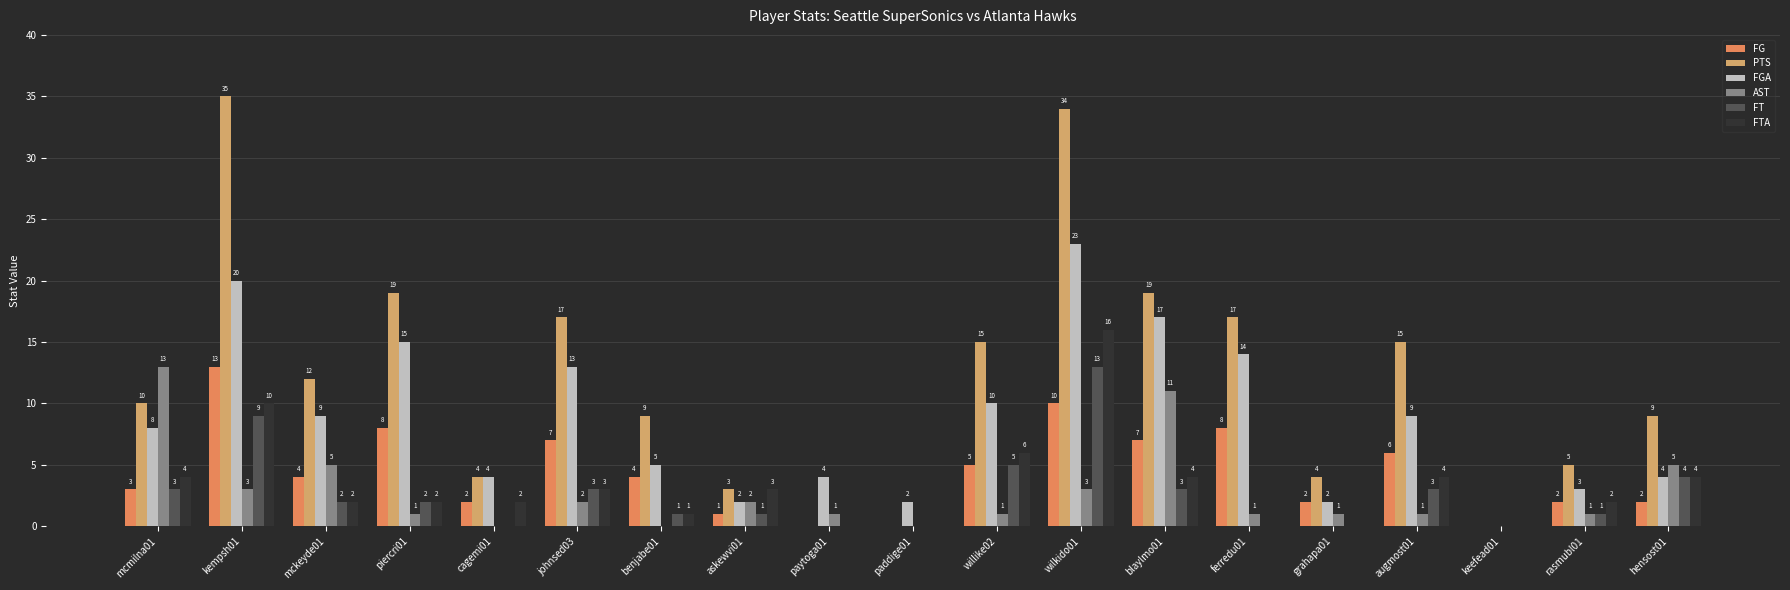

At which label is FGA closest to 11?

willike02